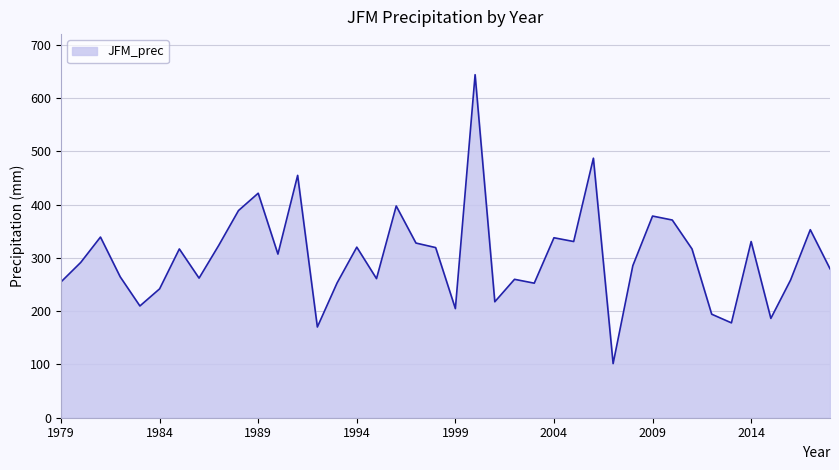

What is the difference between the maximum and minimum values?

542.3